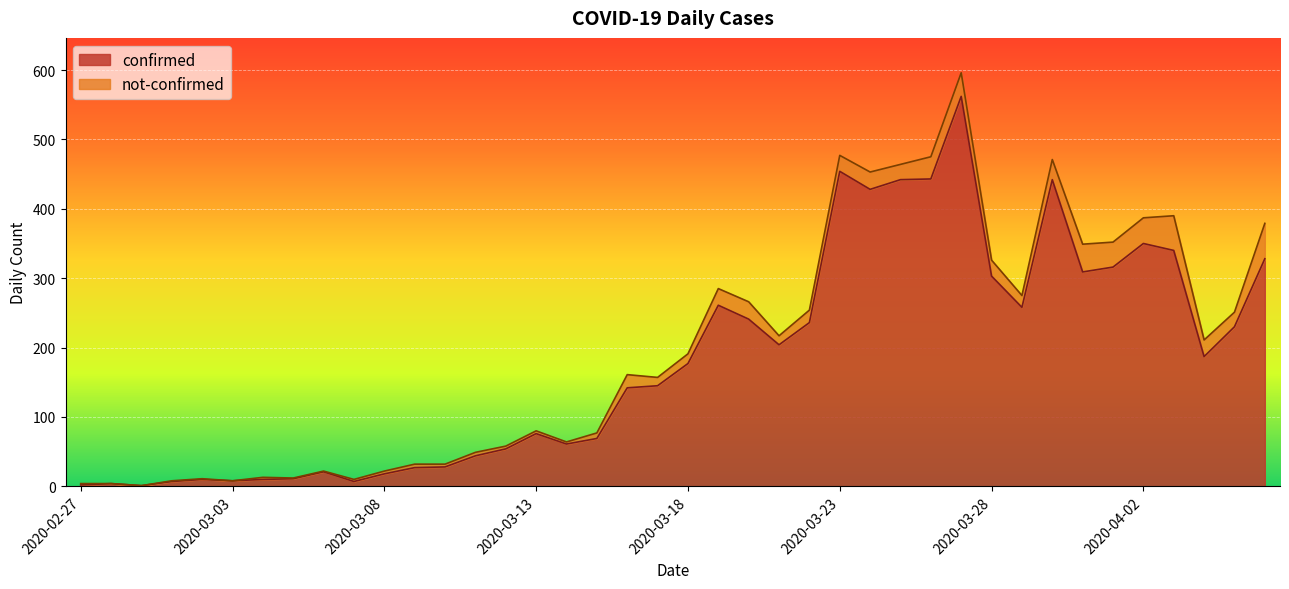

Where does the data first go above 177?

2020-03-19